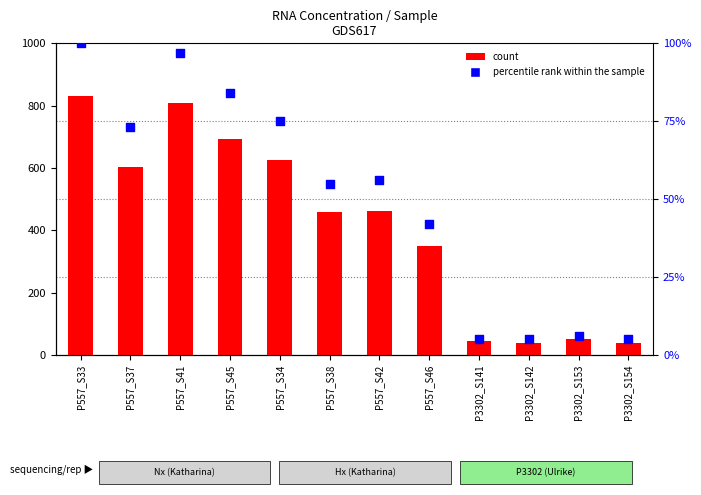

Which series reaches the minimum Y coordinate?

percentile rank within the sample